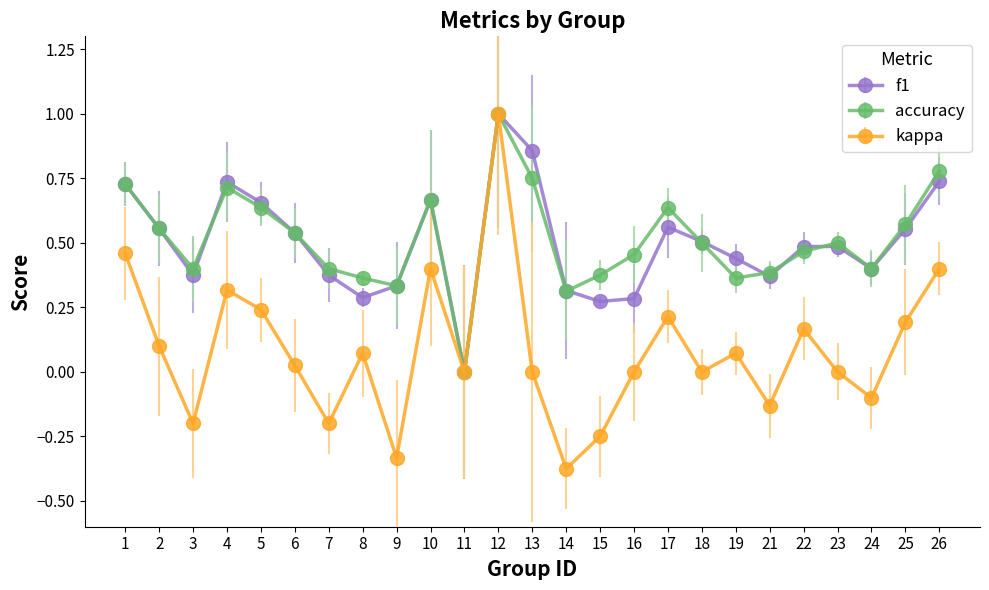

What is the greatest value displayed?

1.0